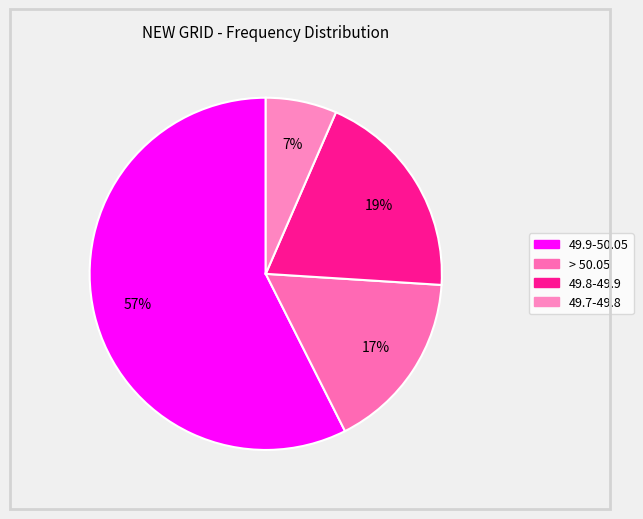

Count the number of slices in the pie.

4